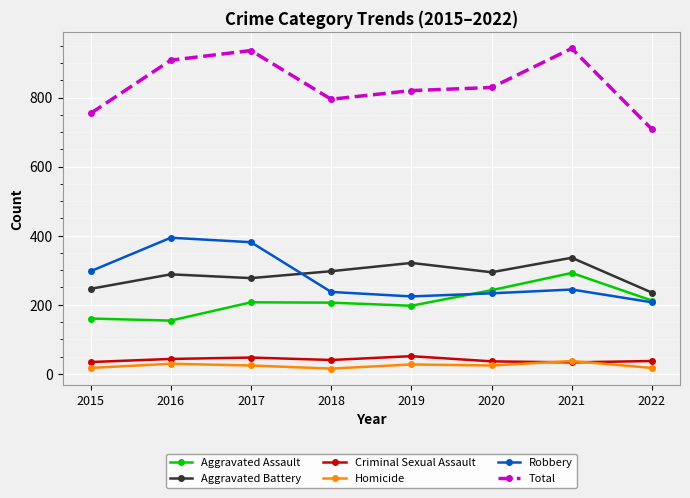

Which series has the widest spread of values?

Total